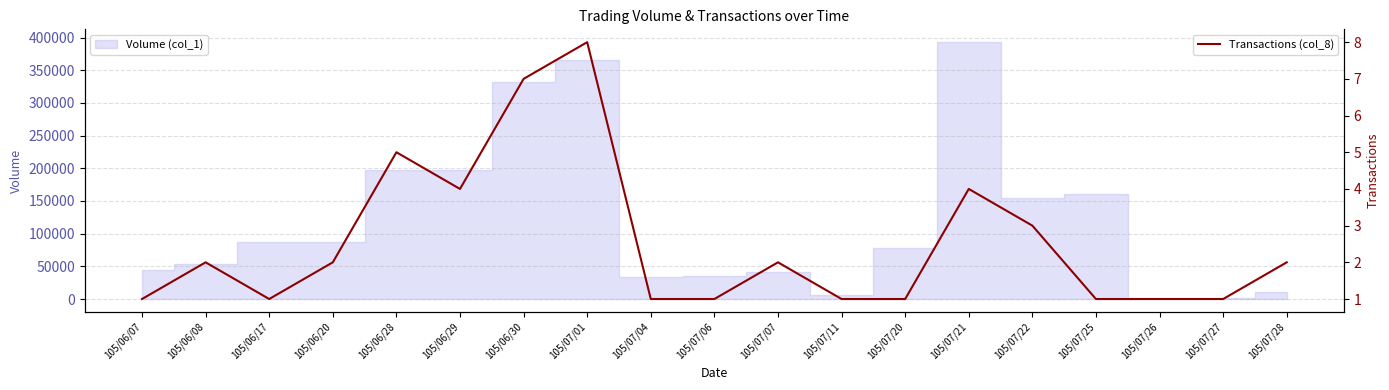

What is the smallest value displayed?

1